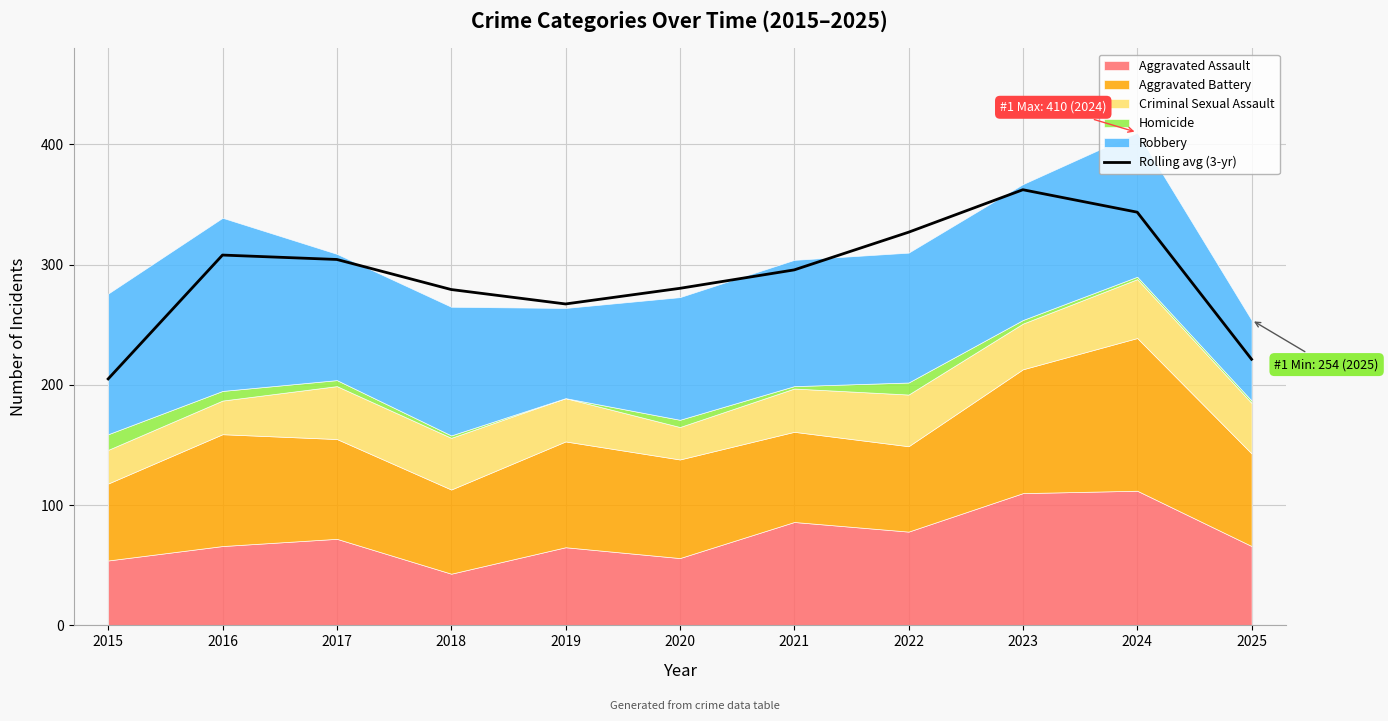

Reading left to right, list all the values displayed in this chart.

205.0	308.0	304.3	279.3	267.3	280.3	295.7	327.0	362.3	343.7	221.3